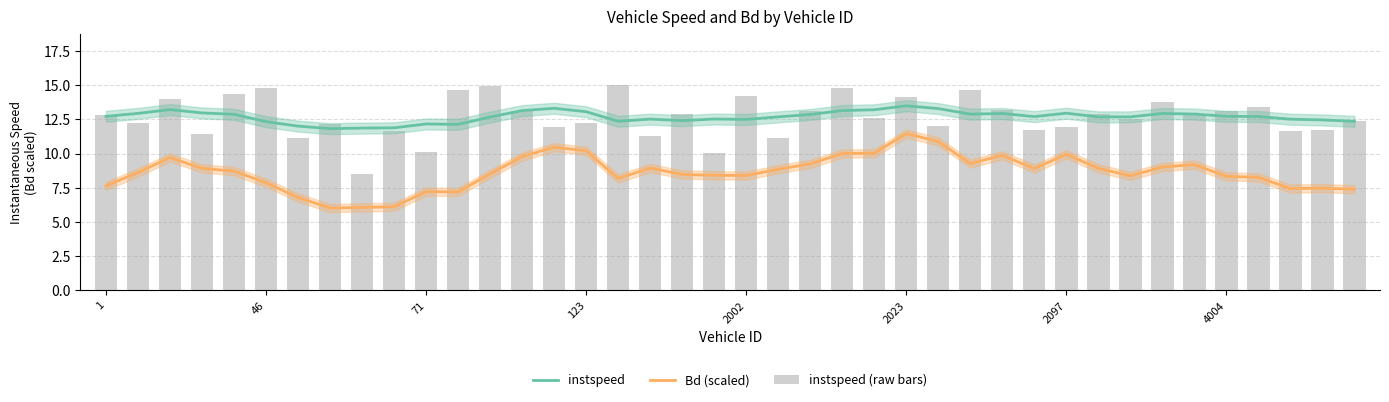

How many values in the instspeed series exceed 12?

37